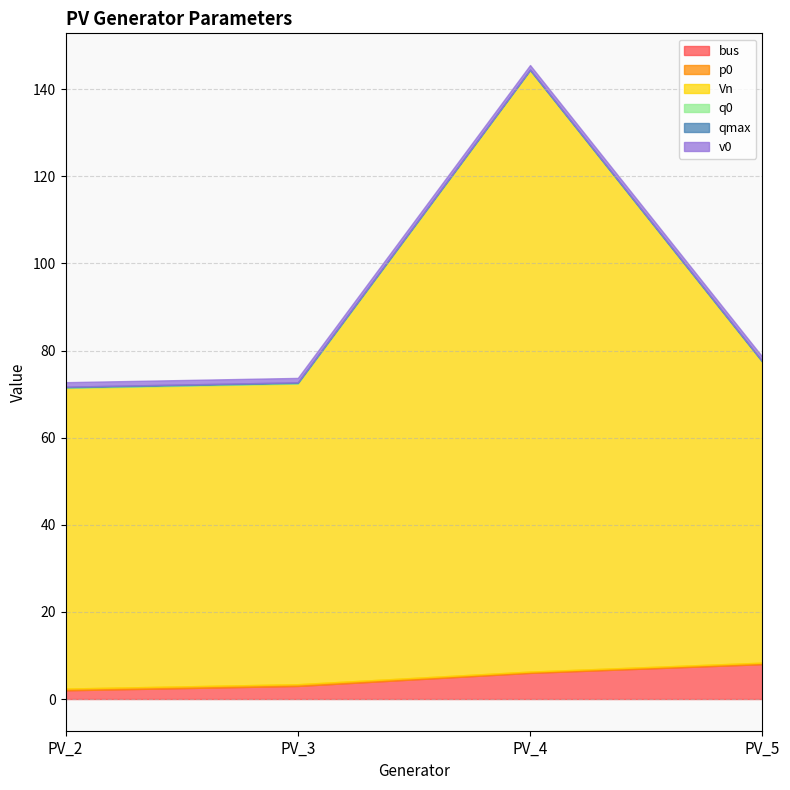

What is the value of the Vn point at the 3rd from the left?

138.0